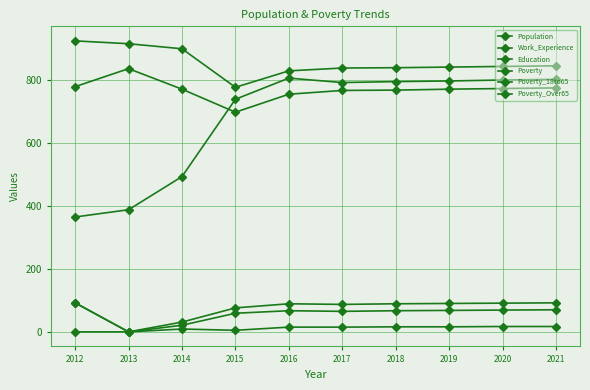

What is the total value across all series at 2021?

2601